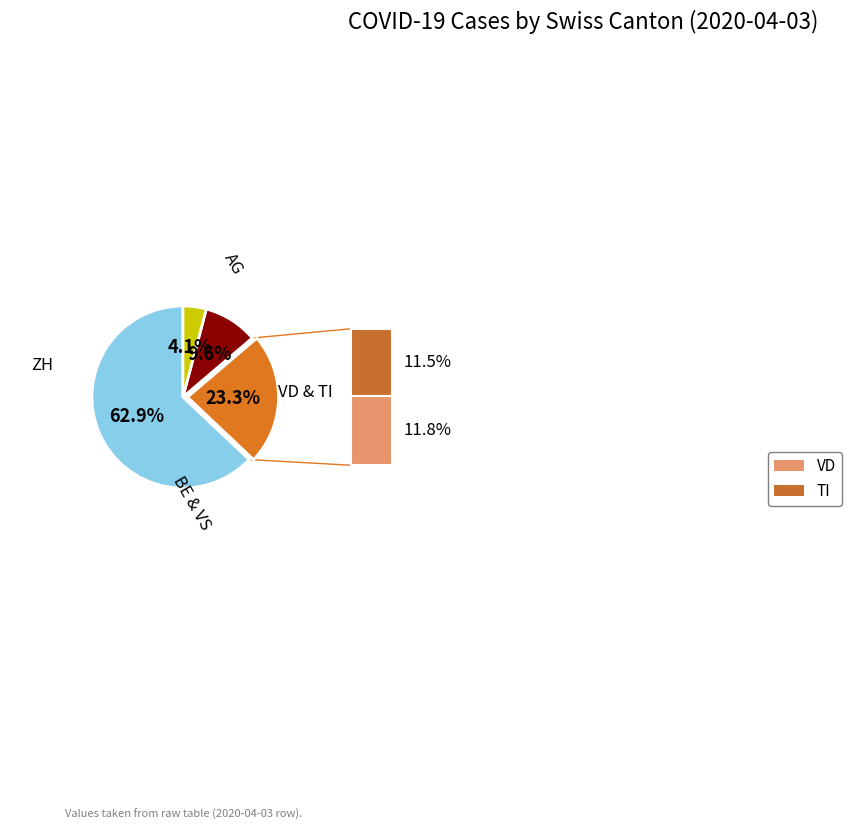

Is there any slice that represents more than half of the pie?

Yes